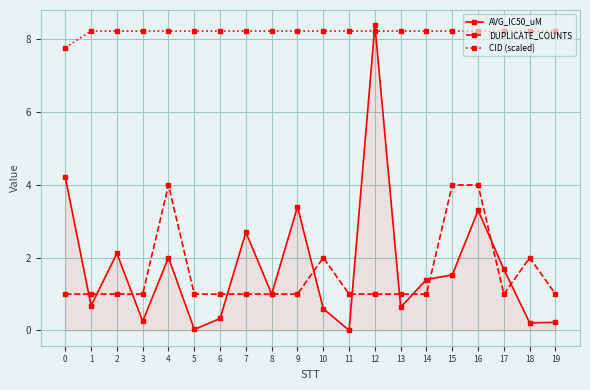

How many data points in CID (scaled) are above 8?

19